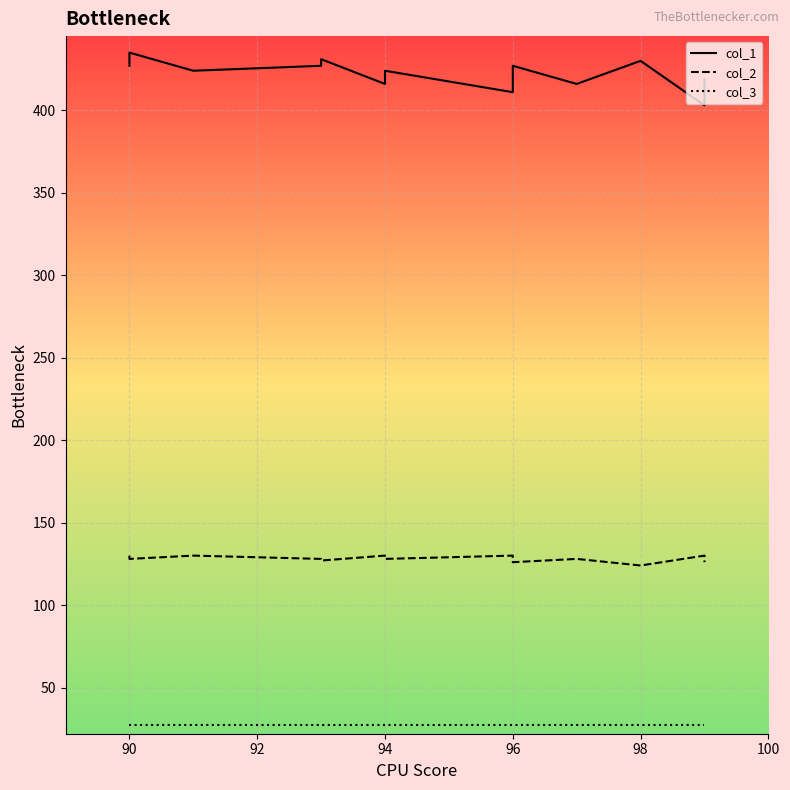

How many interior local peaks does the col_2 series have?

5